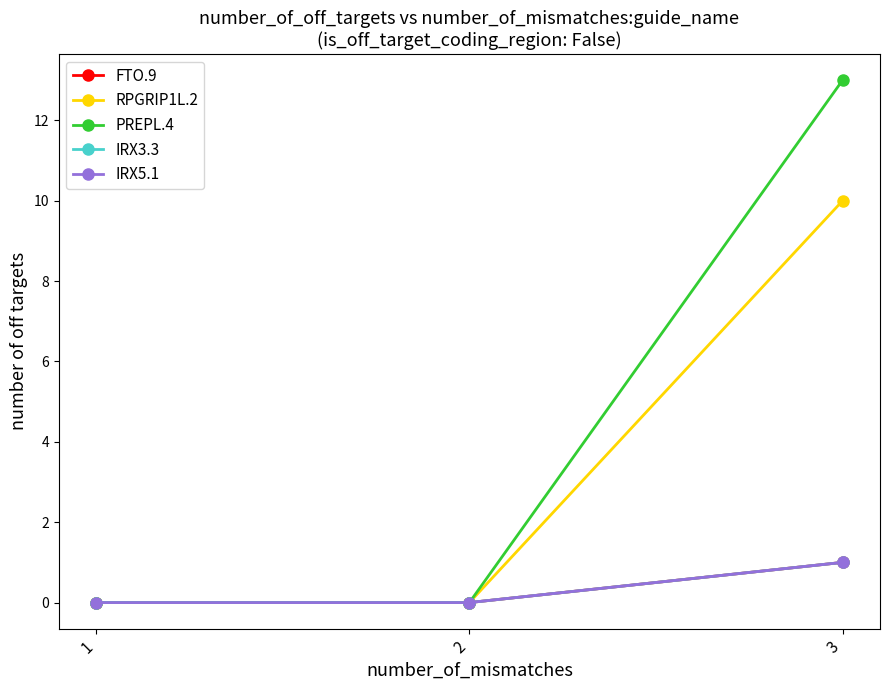

How many FTO.9 values are between 0 and 1?

3